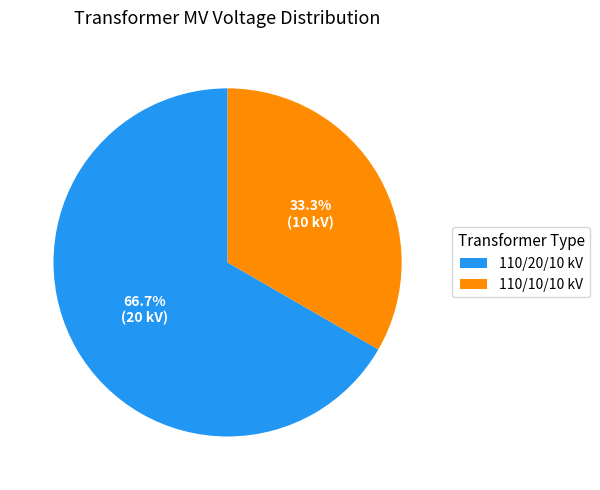

Does any single category account for the majority?

Yes